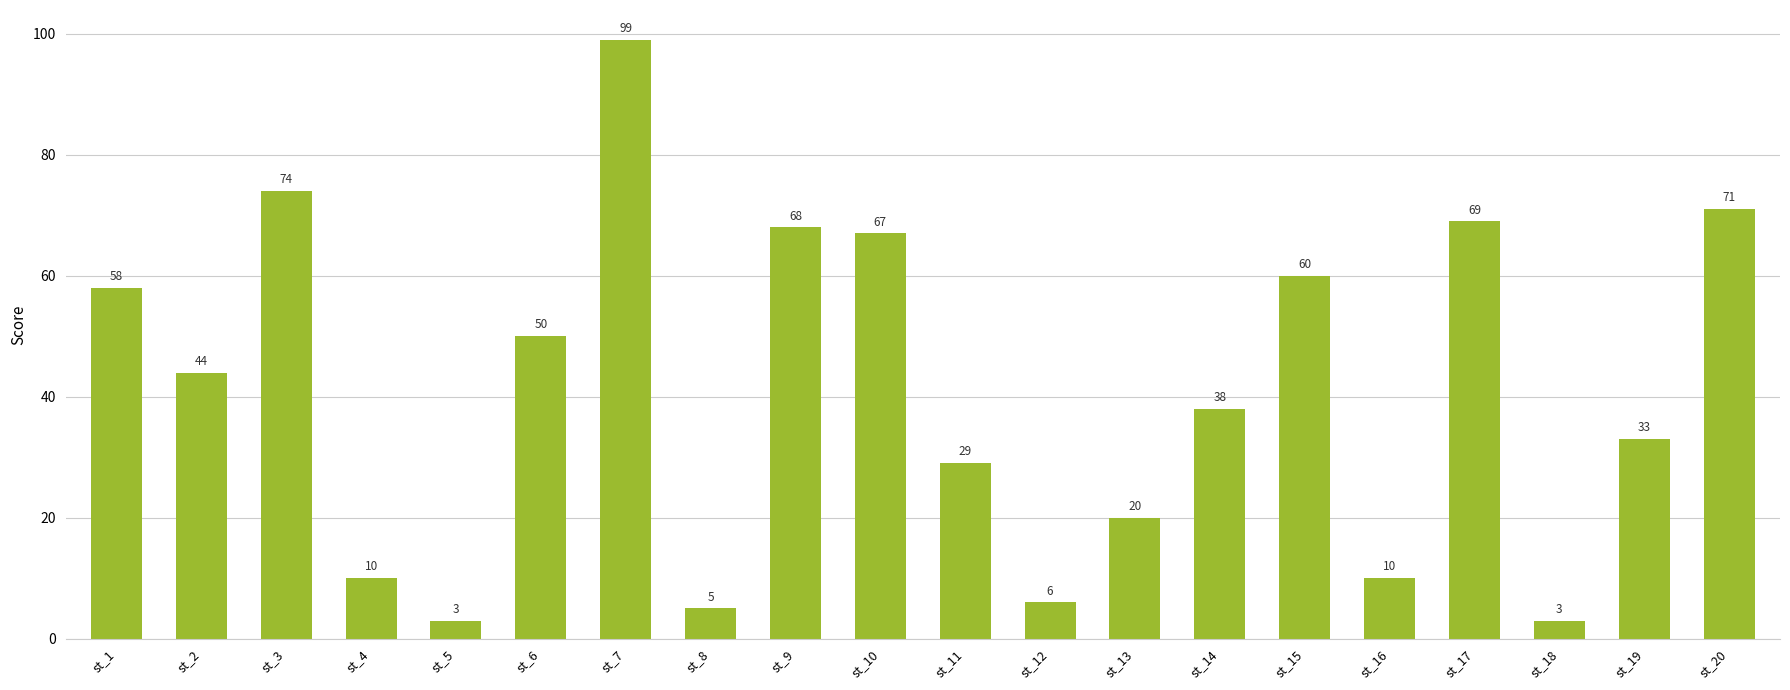

How many distinct data groups are displayed?

1